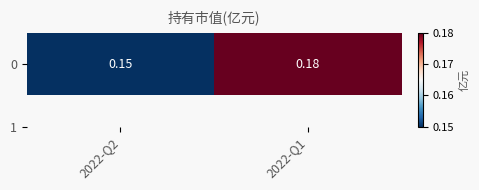

Reading left to right, extract all data points from this chart.

2022-Q2=0.1	2022-Q1=0.2